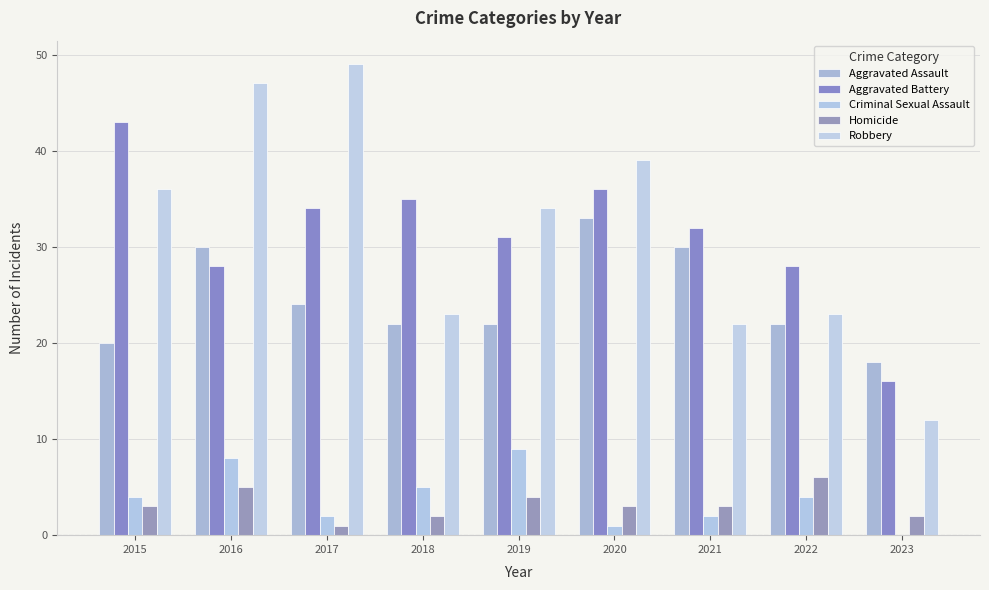

At which category is the sum across all series the highest?

2016